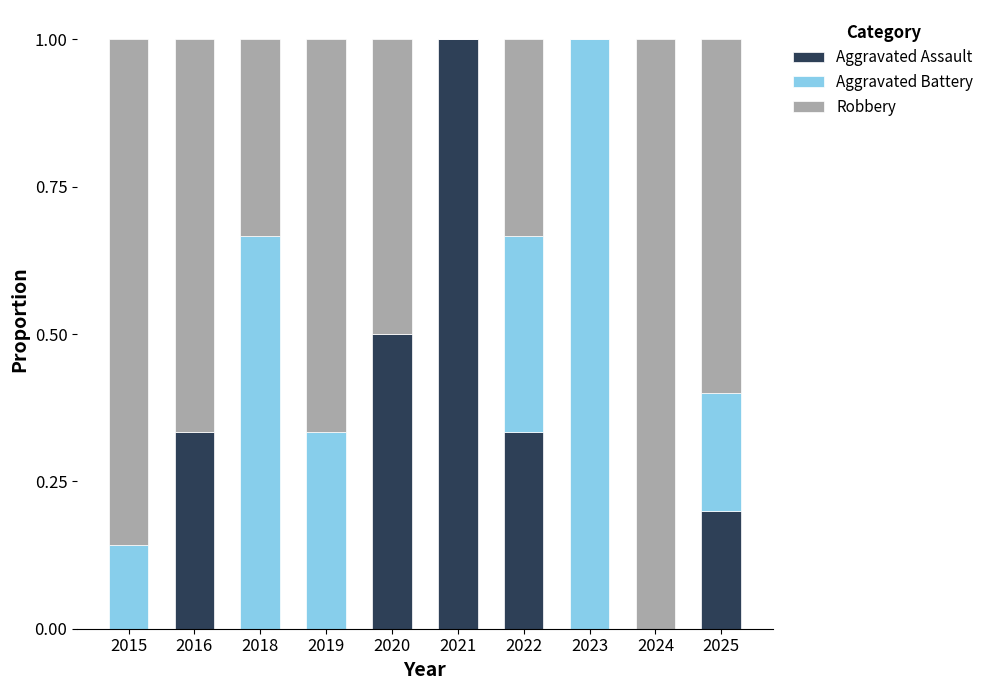

How many distinct data groups are displayed?

3